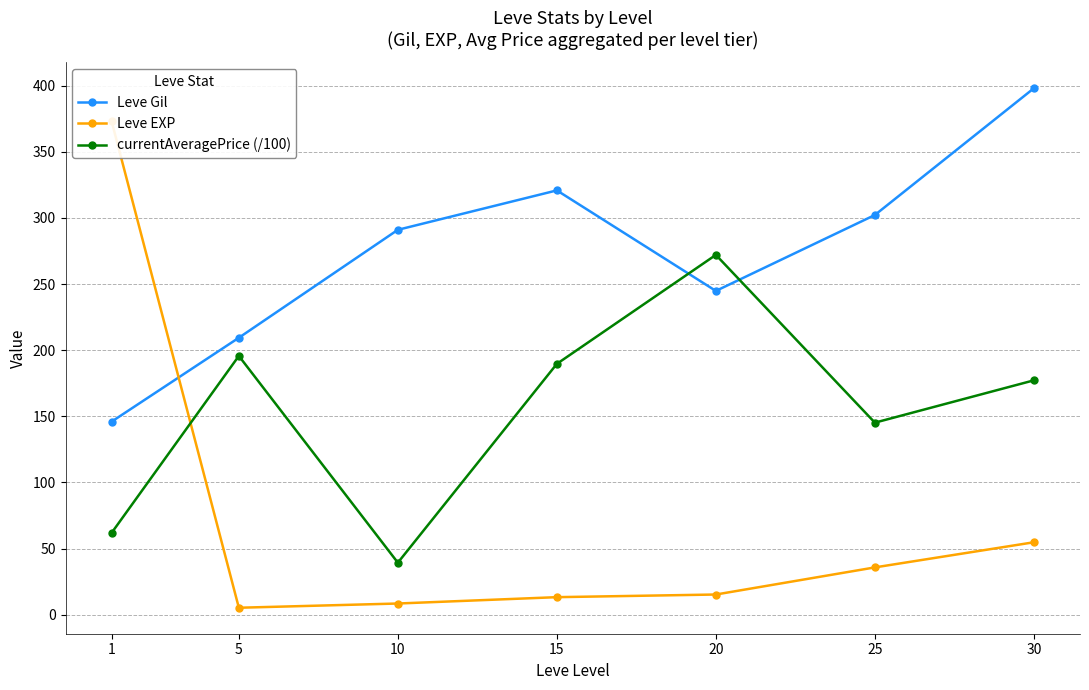

Is the value of Leve Gil at 10 greater than the value of currentAveragePrice (/100) at 1?

Yes